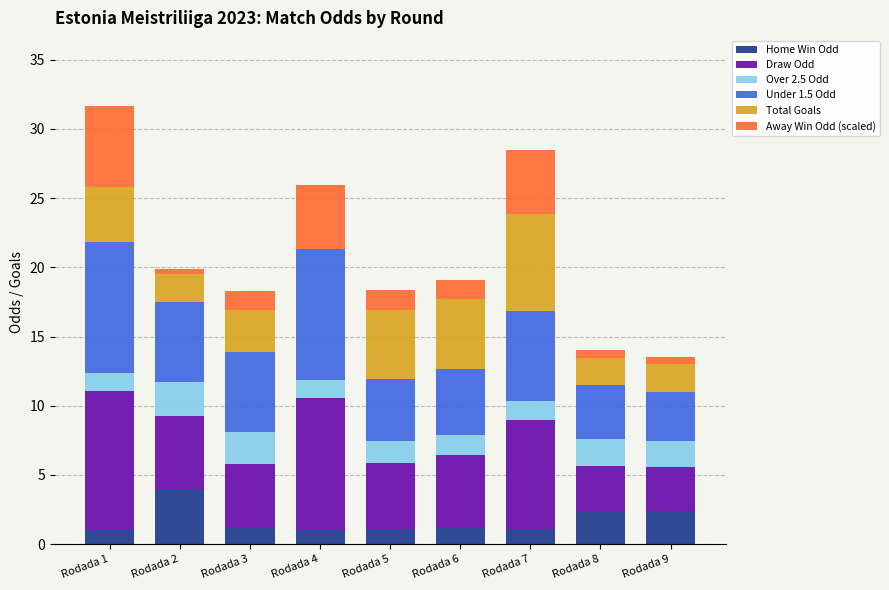

What is the total value across all series at Rodada 6?

19.1